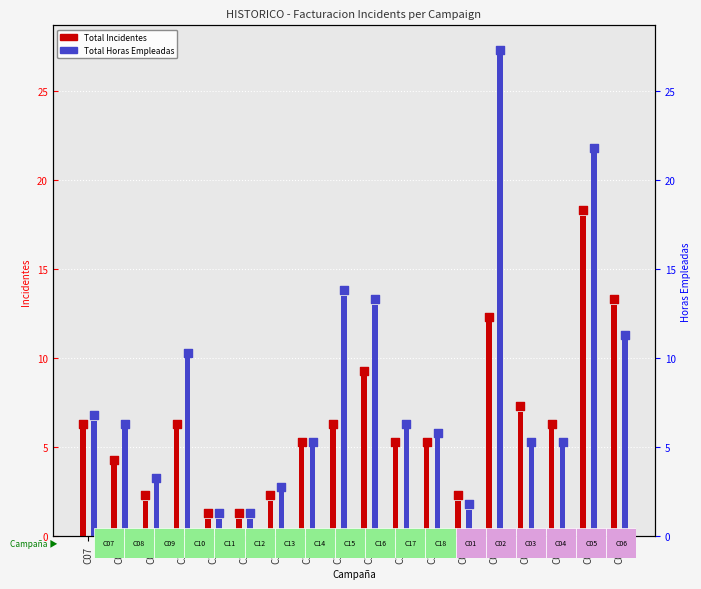

Is the value of Total Incidentes at C08 greater than the value of Total Horas Empleadas at C04?

No